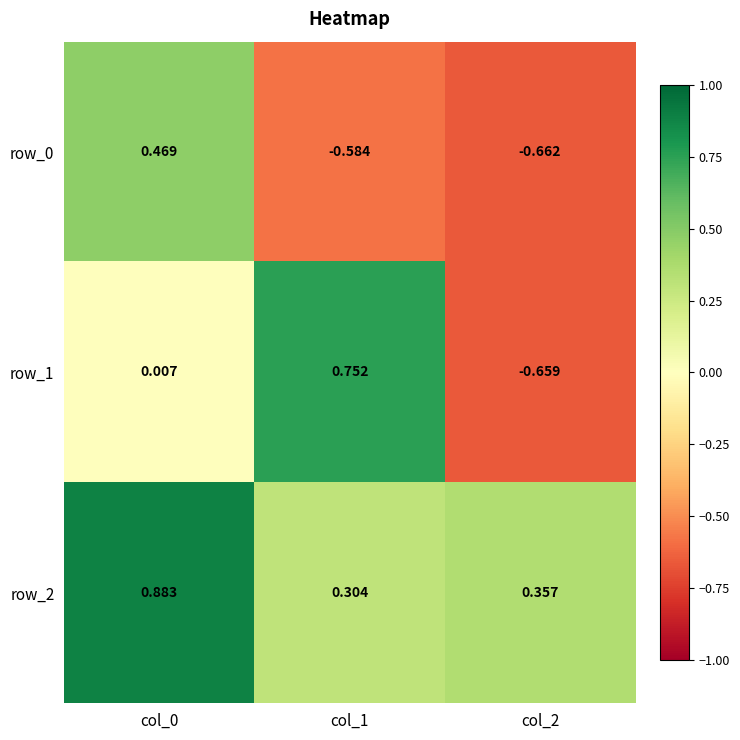

Is the value of row_2 at col_1 greater than the value of row_0 at col_2?

Yes